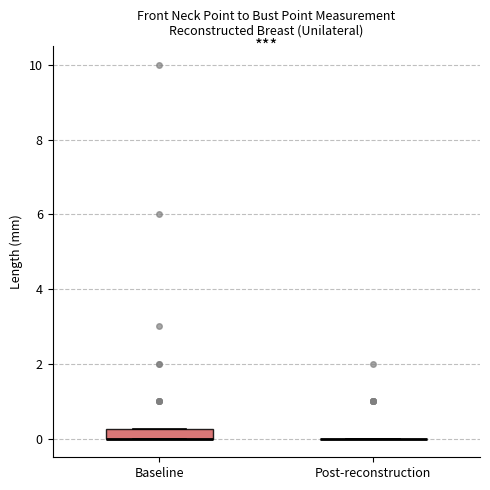

Which box is the tallest, from its lower edge to its upper edge?

Baseline